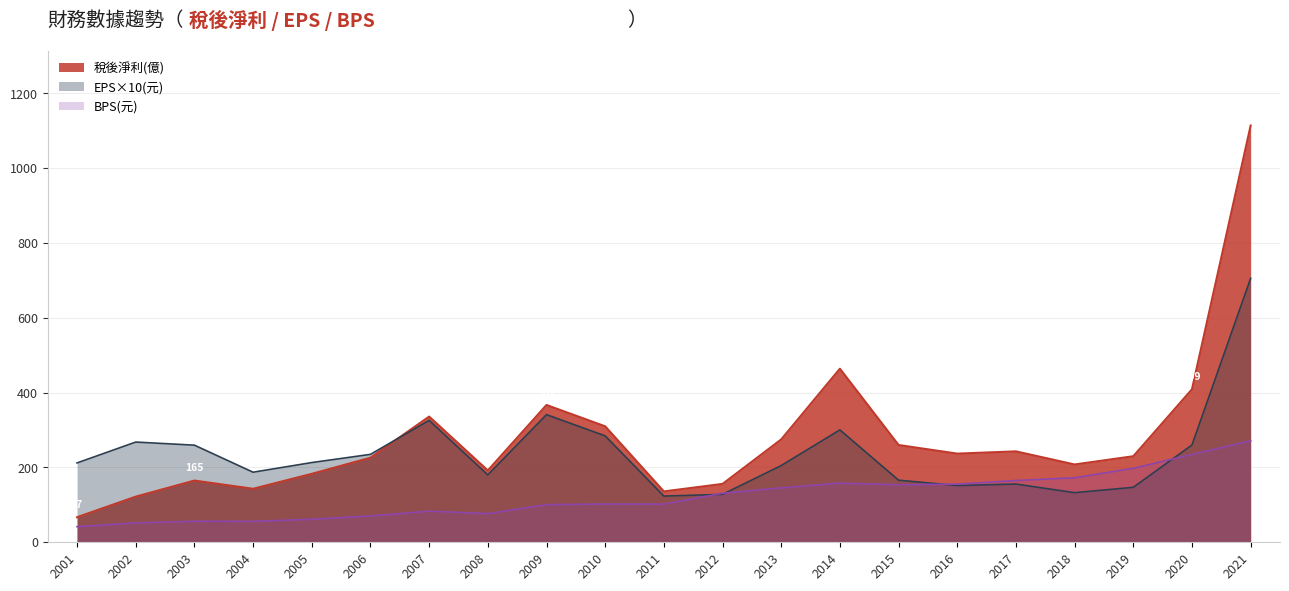

Count the number of categories in the chart.

21